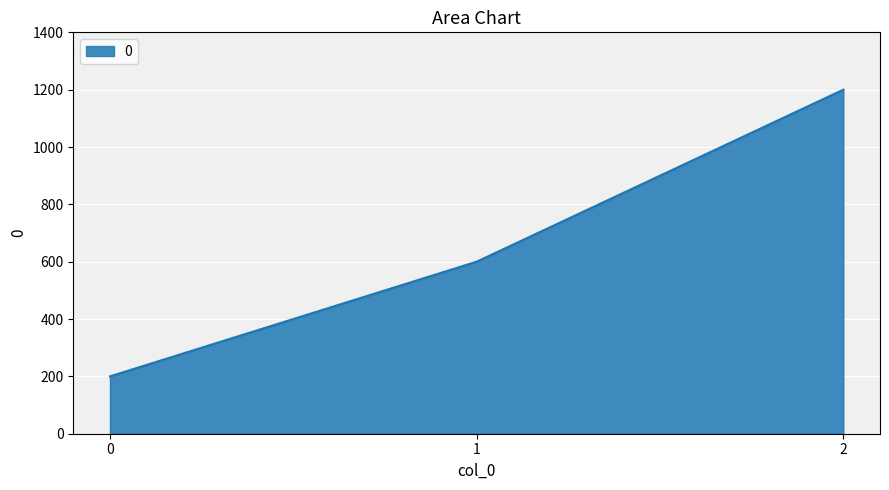

Reading left to right, what are all the values shown in this chart?

0=200	1=600	2=1200